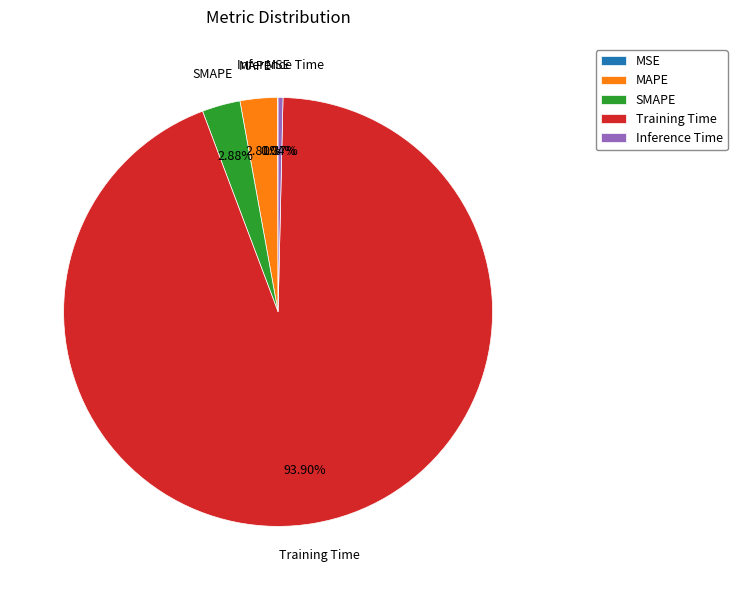

Which category has the biggest portion of the pie?

Training Time